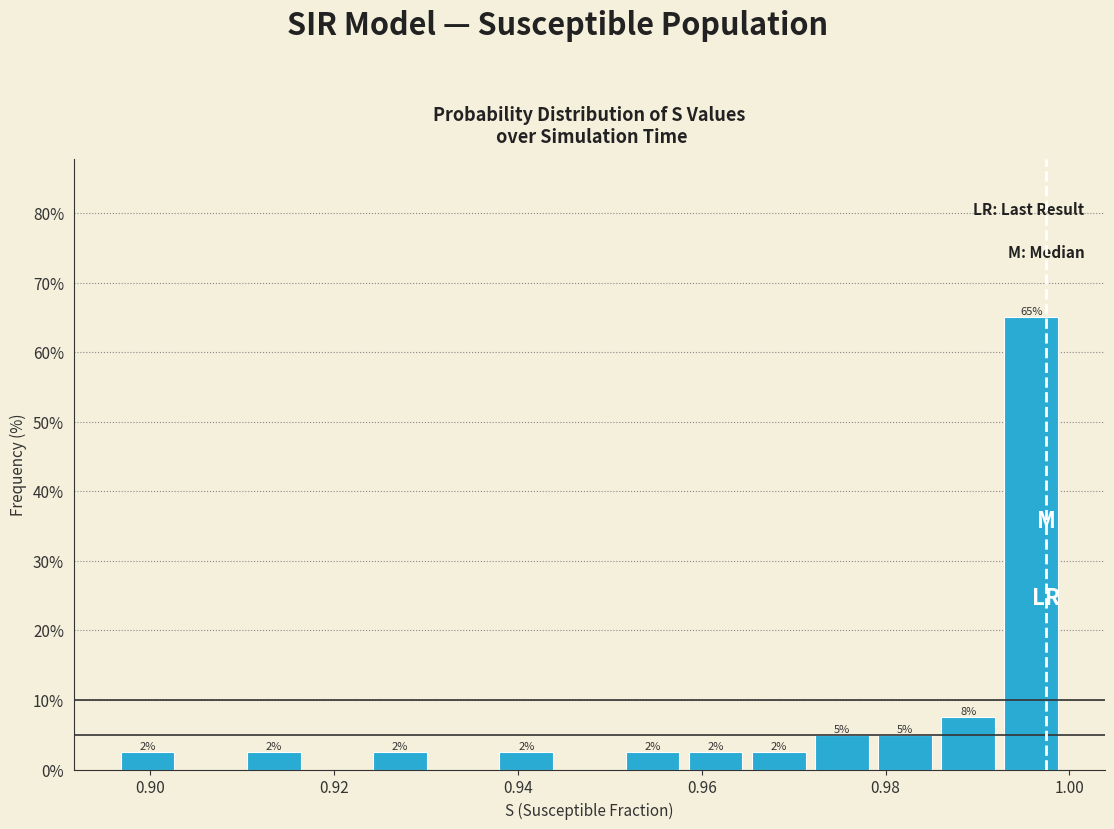

Around what value on the x-axis is the tallest bar? Give the approximate position of its centre, as read against the axis.

0.996